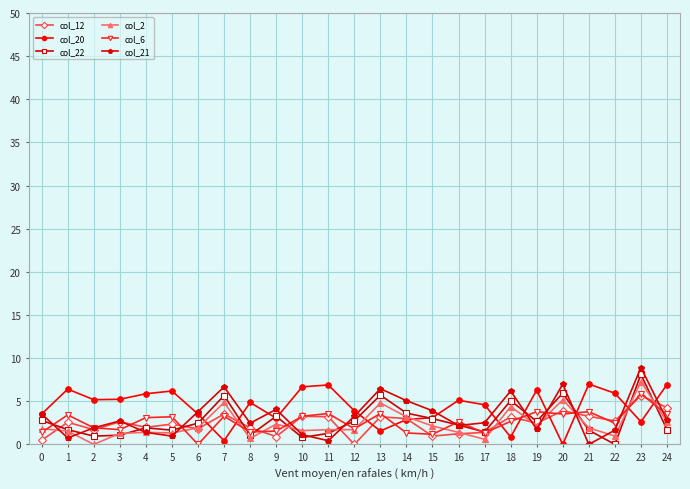

In col_21, how many points are higher than both neighbors (excluding endpoints)?

7